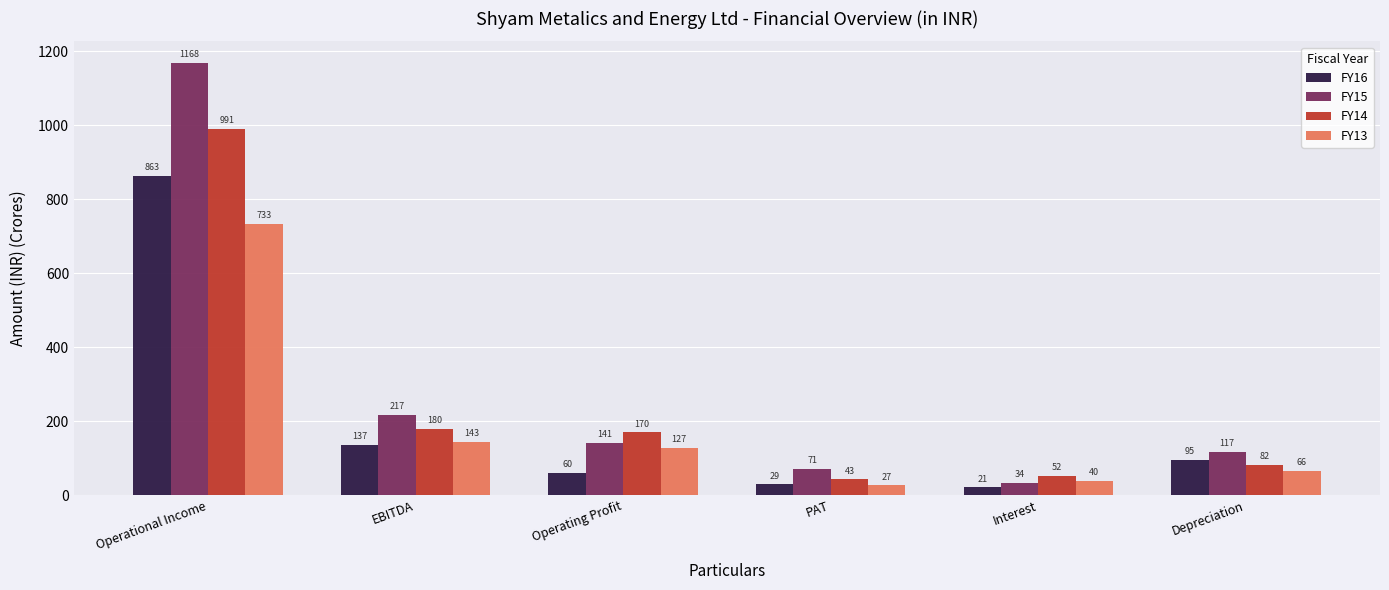

Where is FY16 nearest to the value 442?

EBITDA